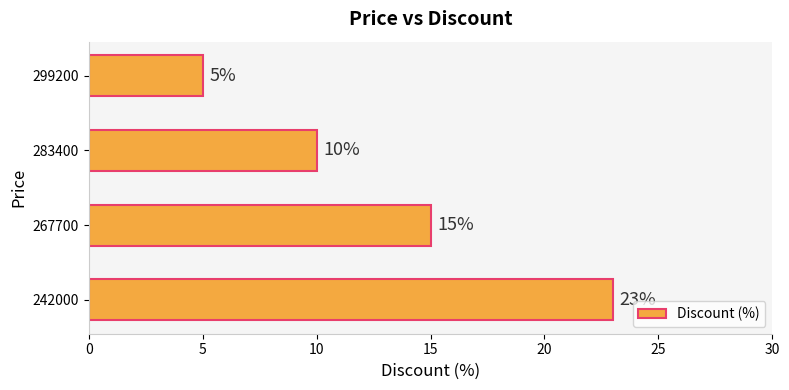

Reading bottom to top, list all the values displayed in this chart.

23	15	10	5